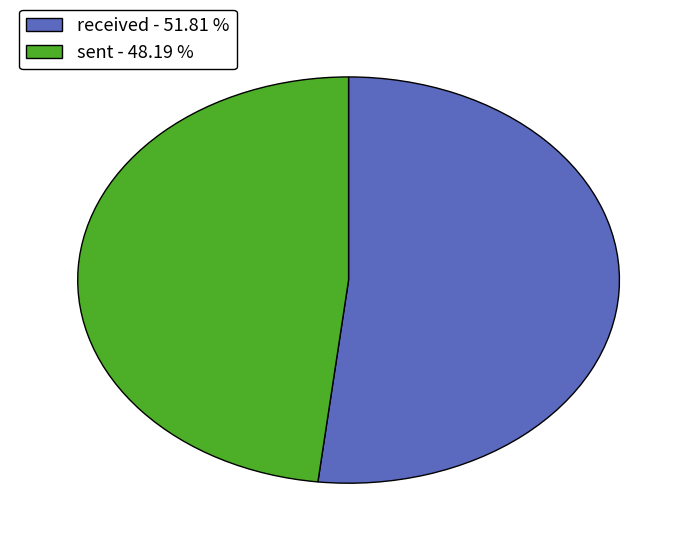

Combined, do received - 51.81 % and sent - 48.19 % account for over 50%?

Yes